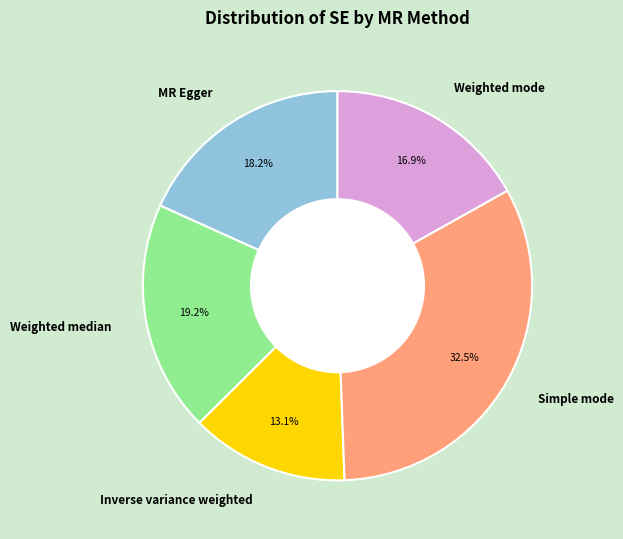

How many segments does this pie chart have?

5